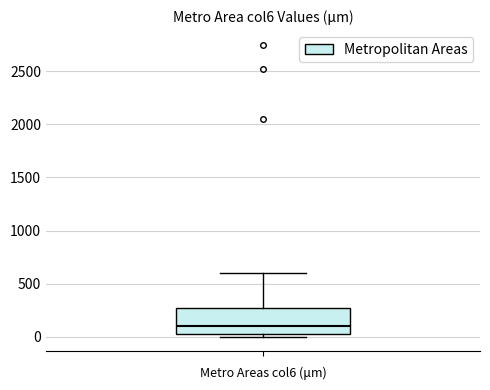

Where does the upper whisker of the box end on the y-axis? The values are not printed on the chart, so give them approximately, as read against the axis.

600